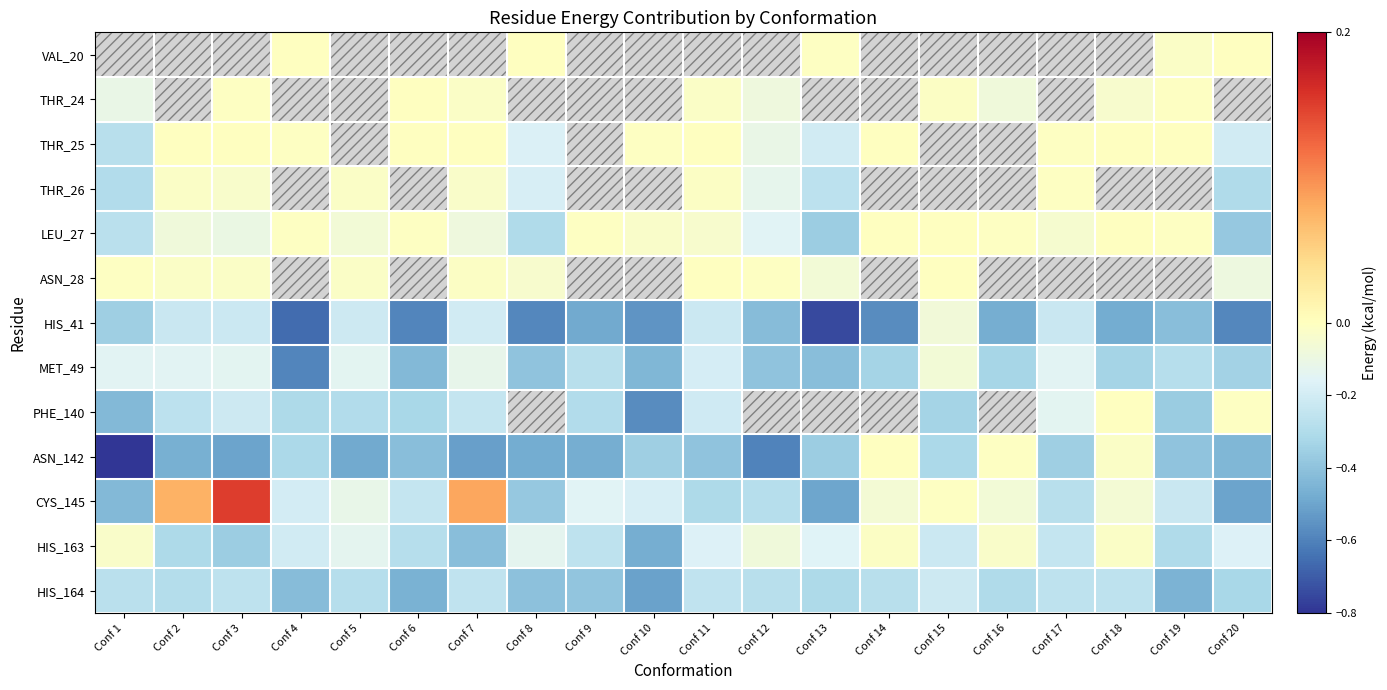

At Conf 19, list the series in order from smallest to largest.

HIS_164, HIS_41, ASN_142, PHE_140, HIS_163, MET_49, CYS_145, VAL_20, LEU_27, THR_24, THR_25, THR_26, ASN_28